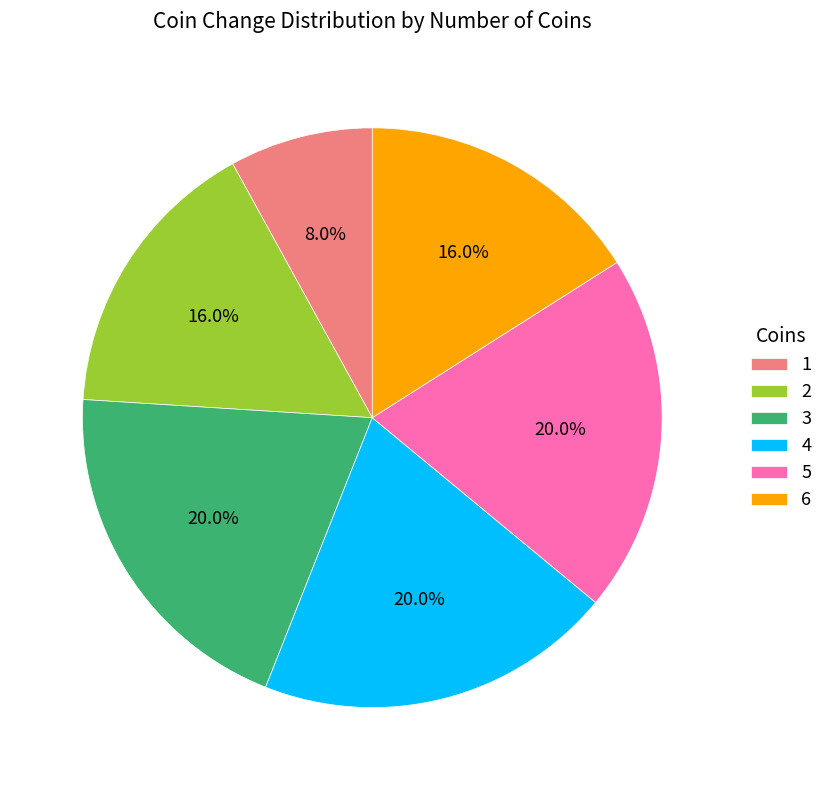

What percentage is the 4 slice, to the nearest percent?

20%